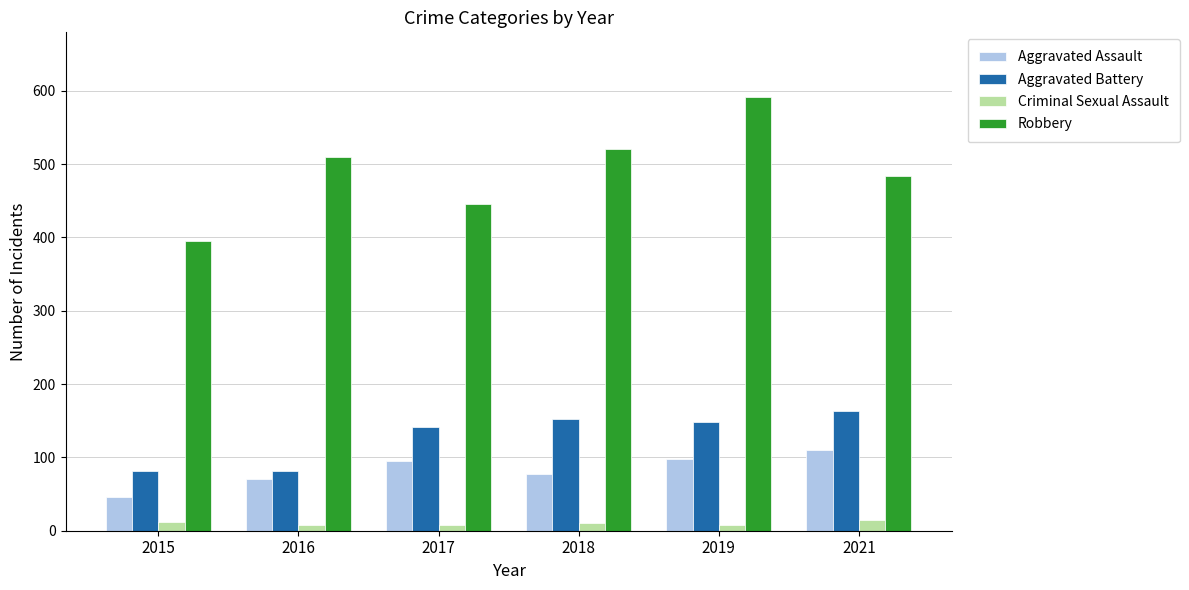

At which category is the sum across all series the highest?

2019